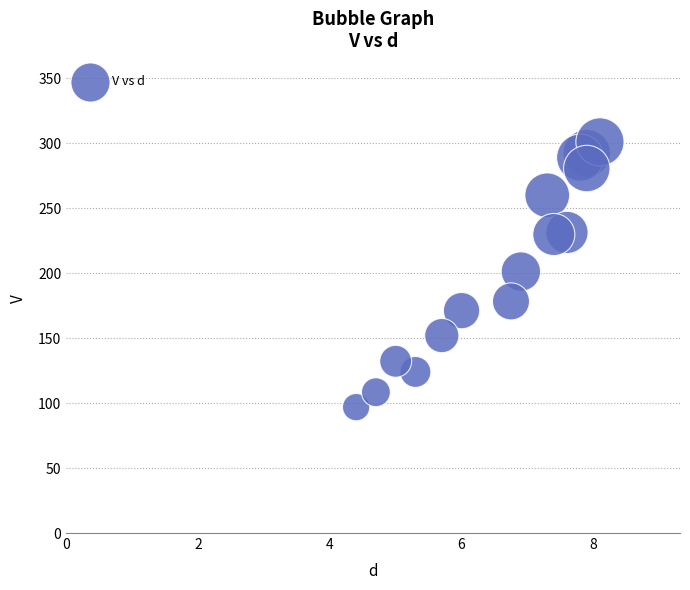

What is the range of X values (max minus min)?

3.7